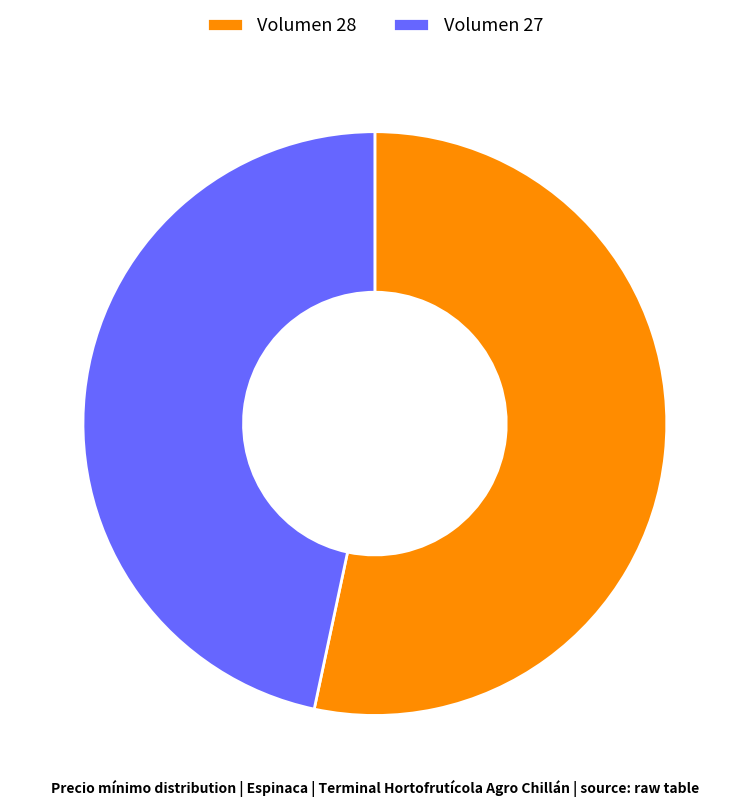

Which slice is the largest?

Volumen 28